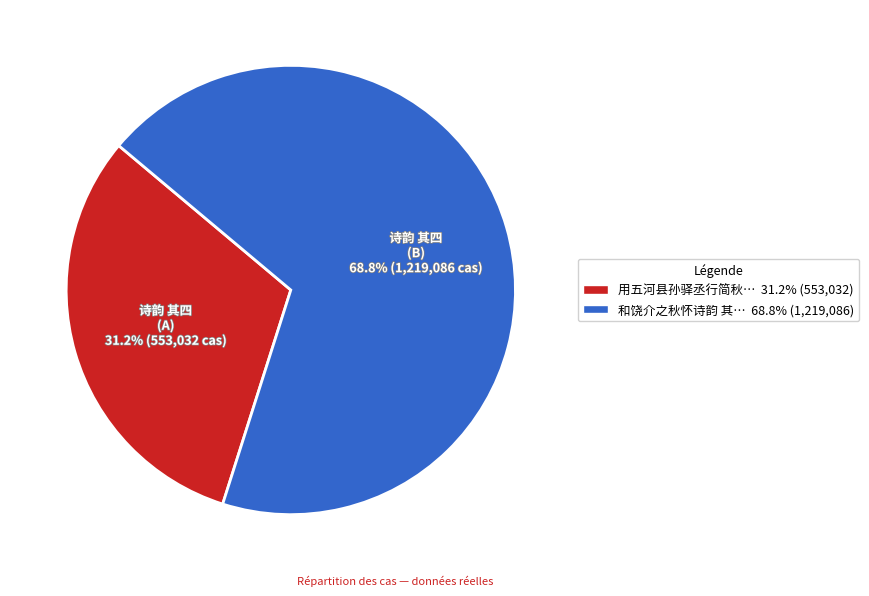

How many segments does this pie chart have?

2